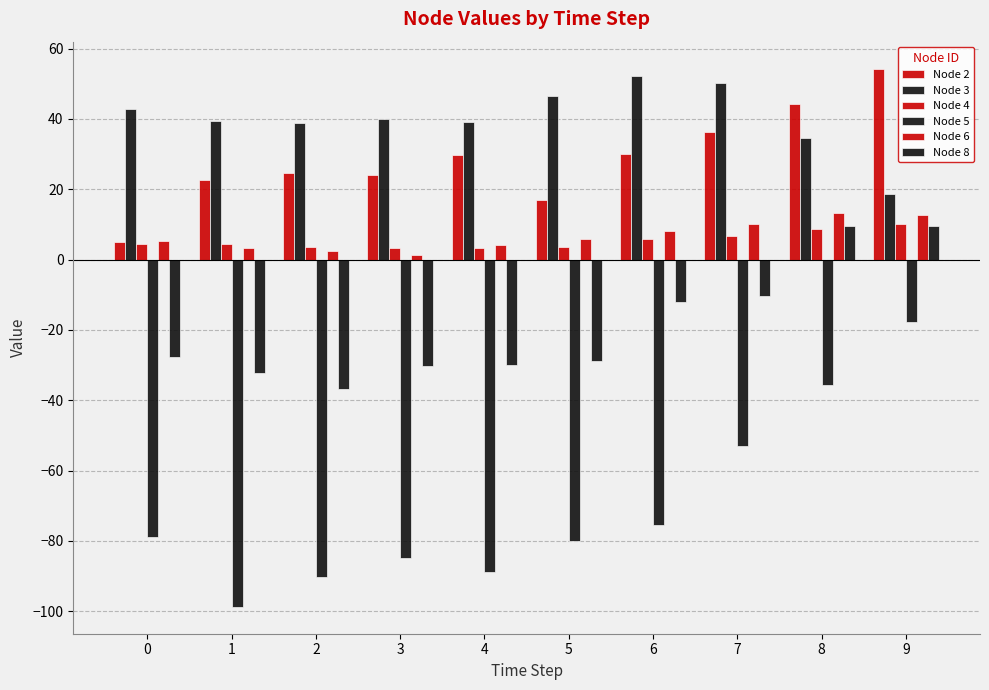

Which series has the largest total across all categories?

Node 3